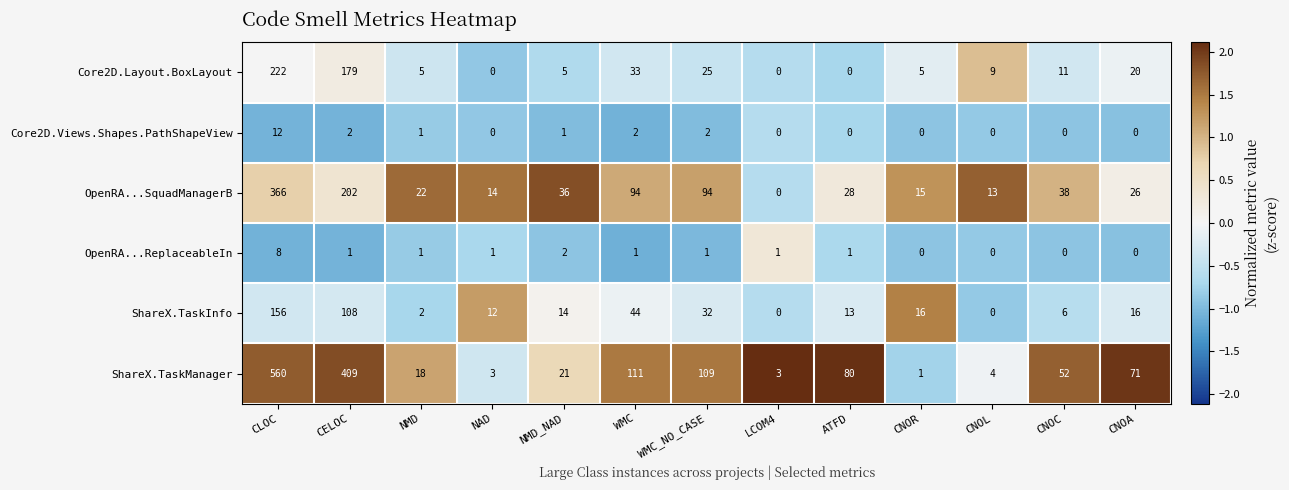

At CLOC, list the series in order from smallest to largest.

OpenRA...ReplaceableIn, Core2D.Views.Shapes.PathShapeView, ShareX.TaskInfo, Core2D.Layout.BoxLayout, OpenRA...SquadManagerB, ShareX.TaskManager